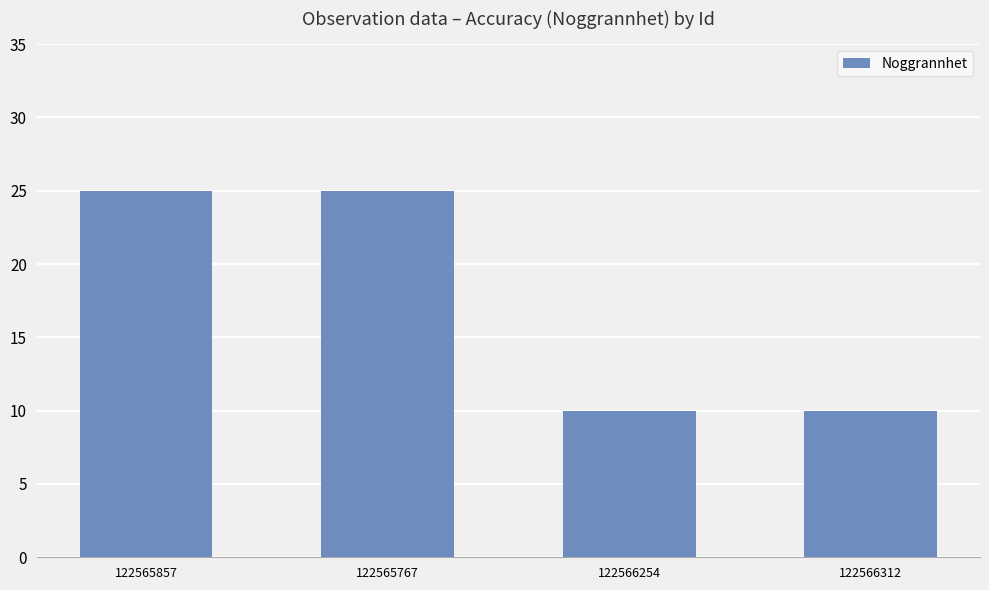

What is the maximum value shown in the chart?

25